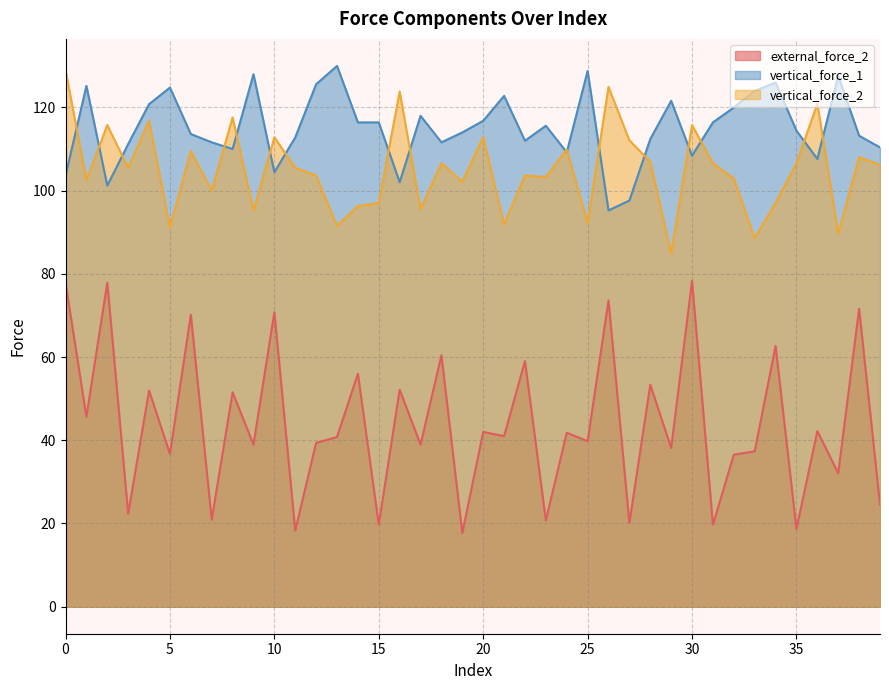

In external_force_2, how many points are higher than both neighbors (excluding endpoints)?

17